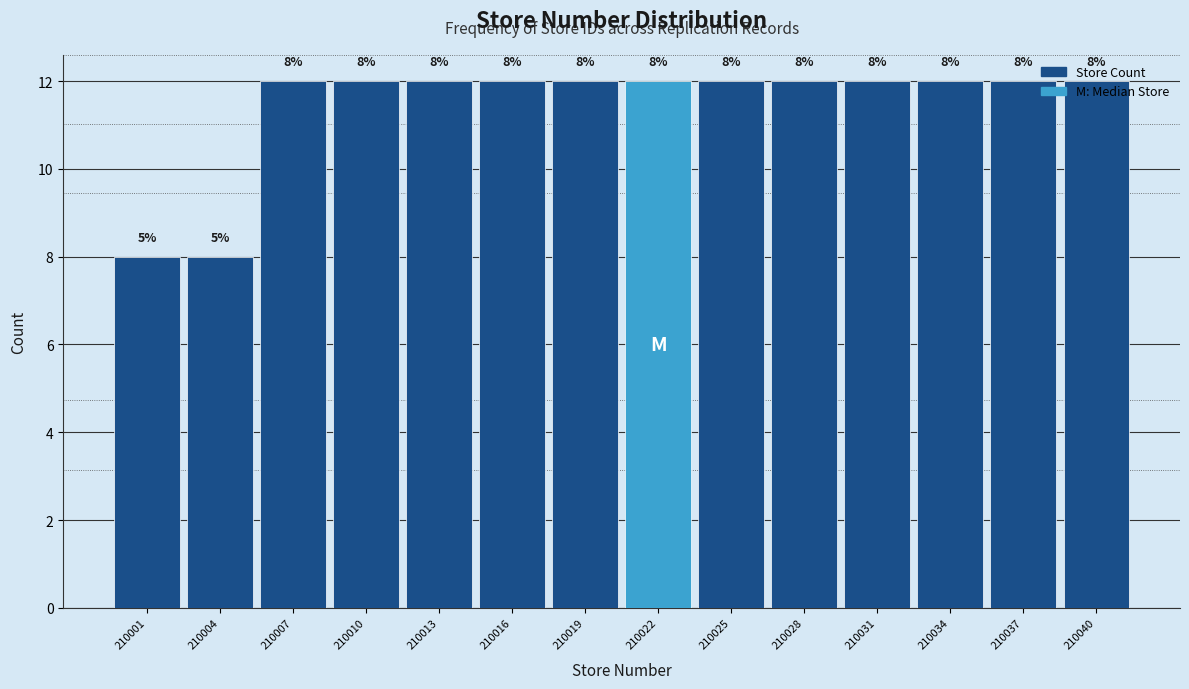

What is the sum of the values at 210019 and 210037?

24